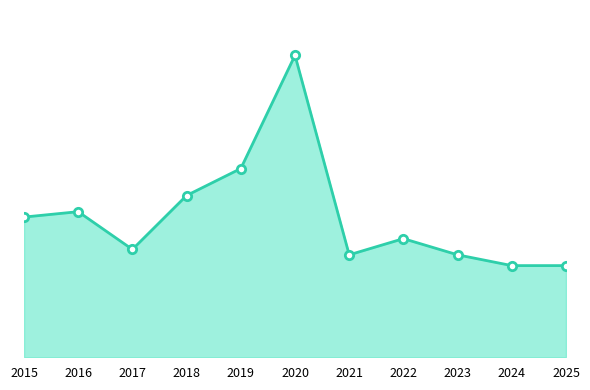

Is this an area chart (filled region under the line)?

Yes